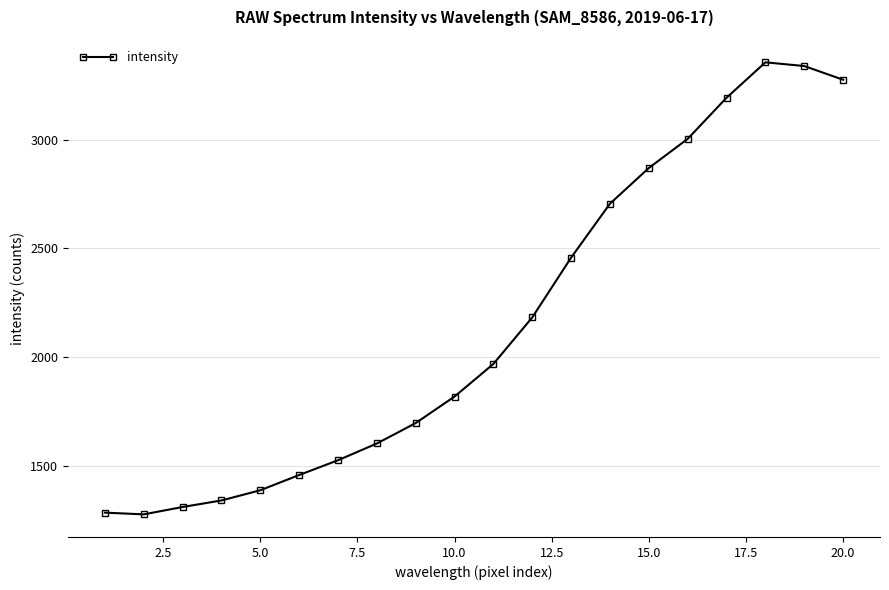

What is the difference between the maximum and minimum values?

2079